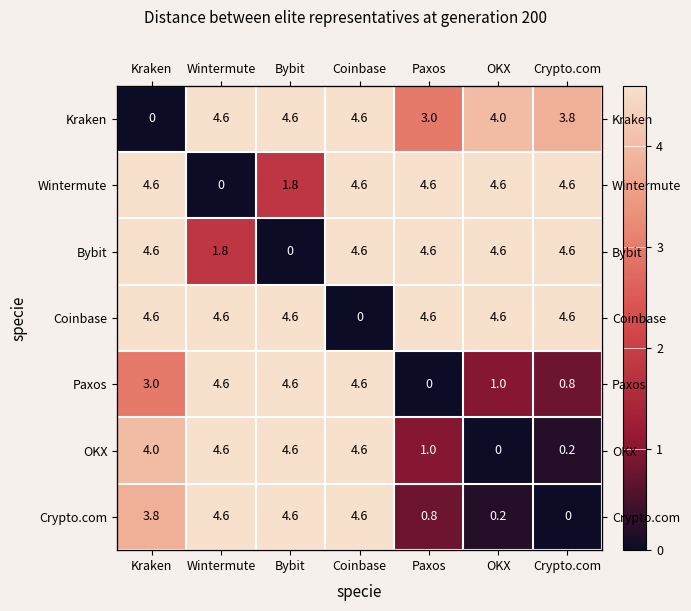

What is the sum of all Crypto.com values?

18.6